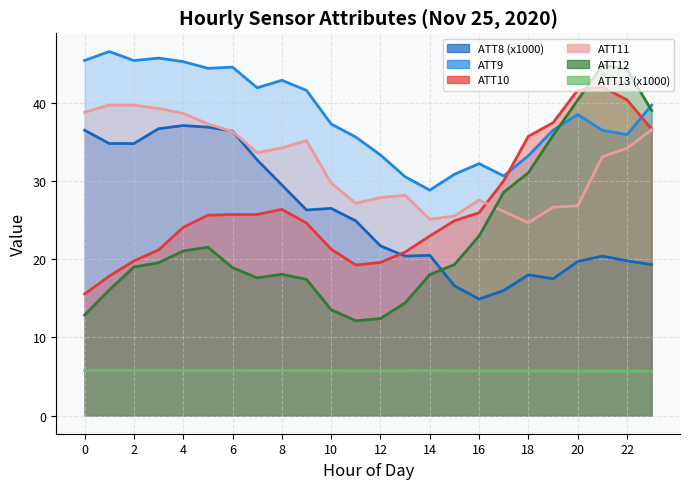

Reading left to right, list all the values displayed in this chart.

ATT8: 36.5	34.8	34.8	36.7	37.1	36.9	36.4	32.7	29.5	26.3	26.5	24.9	21.7	20.4	20.5	16.6	14.9	16.0	18.0	17.5	19.7	20.4	19.8	19.3
ATT9: 45.4	46.6	45.4	45.7	45.3	44.4	44.6	41.9	42.9	41.6	37.3	35.6	33.3	30.5	28.8	30.9	32.2	30.7	33.2	36.5	38.5	36.5	35.9	39.7
ATT10: 15.5	17.8	19.8	21.2	24.1	25.6	25.7	25.7	26.4	24.6	21.3	19.3	19.6	20.9	23.0	24.9	25.9	30.0	35.7	37.5	41.6	42.0	40.4	36.7
ATT11: 38.8	39.7	39.7	39.3	38.7	37.3	36.3	33.6	34.2	35.2	29.7	27.2	27.9	28.2	25.1	25.5	27.6	26.1	24.7	26.7	26.8	33.1	34.2	36.6
ATT12: 12.9	16.1	19.0	19.5	21.1	21.5	18.9	17.6	18.1	17.4	13.5	12.1	12.4	14.4	18.0	19.3	23.0	28.6	31.1	35.8	40.4	44.8	44.3	39.0
ATT13: 5.8	5.8	5.8	5.8	5.8	5.8	5.8	5.7	5.7	5.7	5.7	5.7	5.7	5.7	5.7	5.7	5.7	5.7	5.7	5.7	5.7	5.7	5.7	5.7